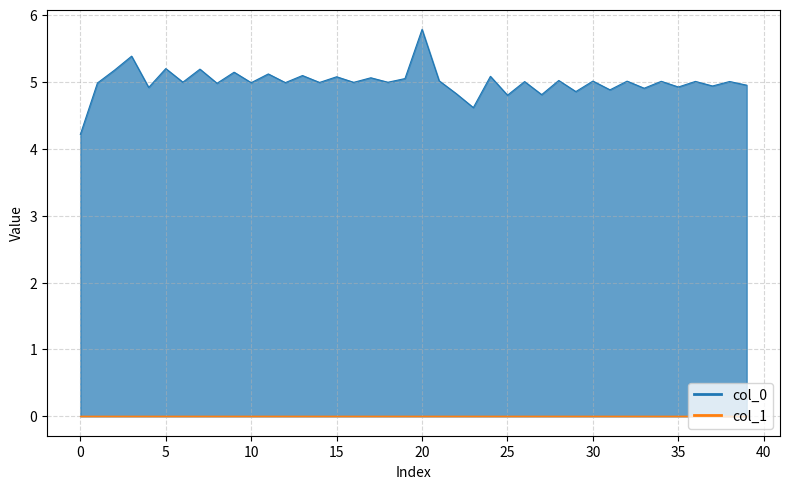

Approximately how many times larger is the value at 11 compared to 38?

1.0